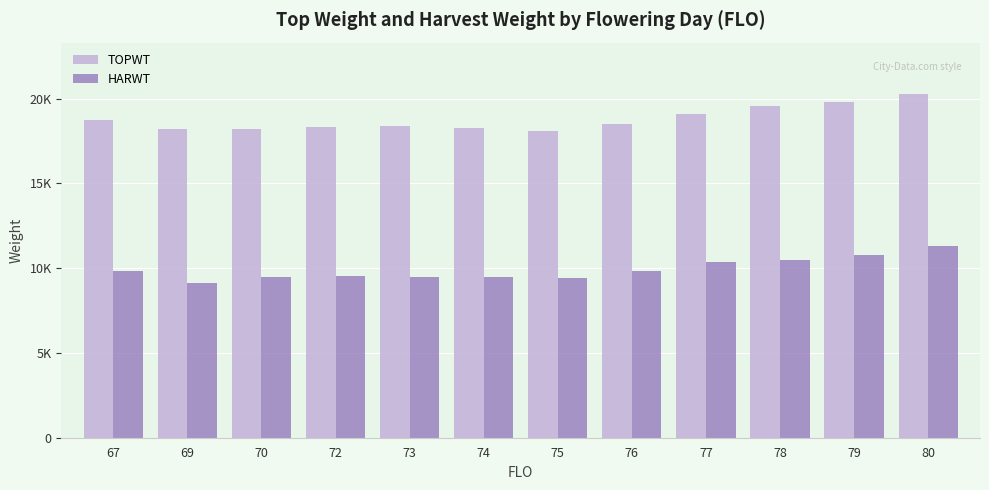

What is the spread (max minus min) of values at 80?

8972